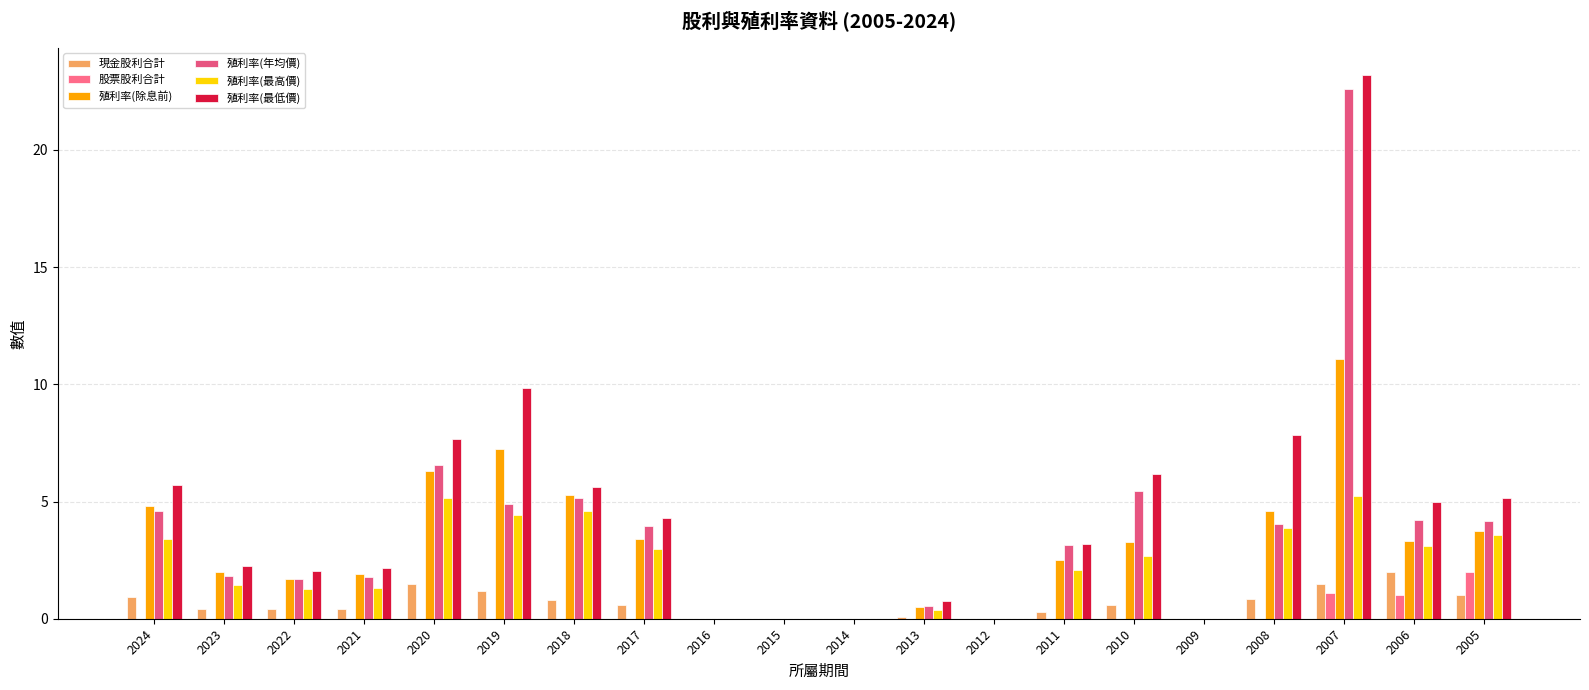

What is the total value across all series at 2005?

19.6